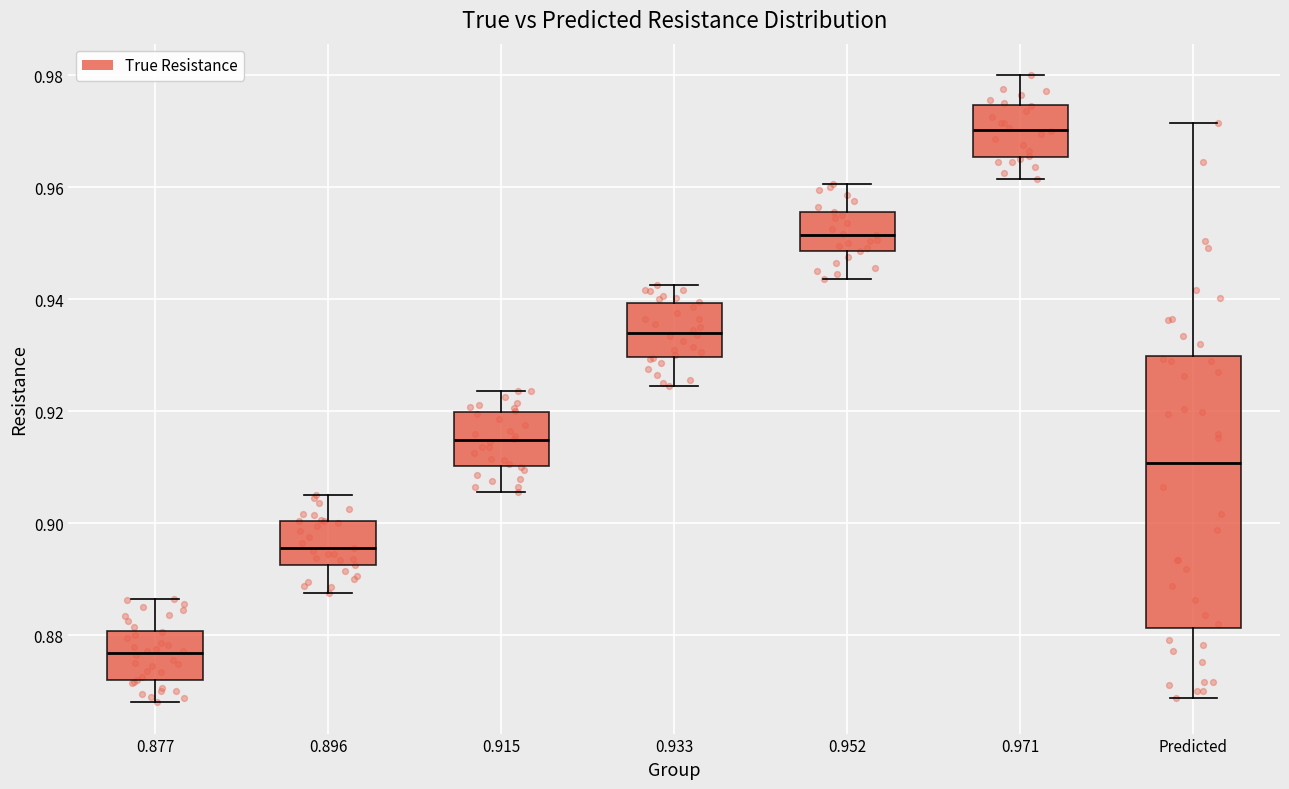

Reading left to right, read every box against the y-axis: the position of its median line, the range the box covers, and the ends of its whiskers. The values are not printed on the chart, so give them approximately, as read against the axis.

0.877: median 0.876, box 0.872 to 0.880, whiskers 0.868 to 0.886
0.896: median 0.896, box 0.892 to 0.900, whiskers 0.888 to 0.906
0.915: median 0.914, box 0.910 to 0.920, whiskers 0.906 to 0.924
0.933: median 0.934, box 0.930 to 0.940, whiskers 0.924 to 0.942
0.952: median 0.952, box 0.948 to 0.956, whiskers 0.944 to 0.960
0.971: median 0.970, box 0.966 to 0.974, whiskers 0.962 to 0.980
Predicted: median 0.910, box 0.882 to 0.930, whiskers 0.868 to 0.972